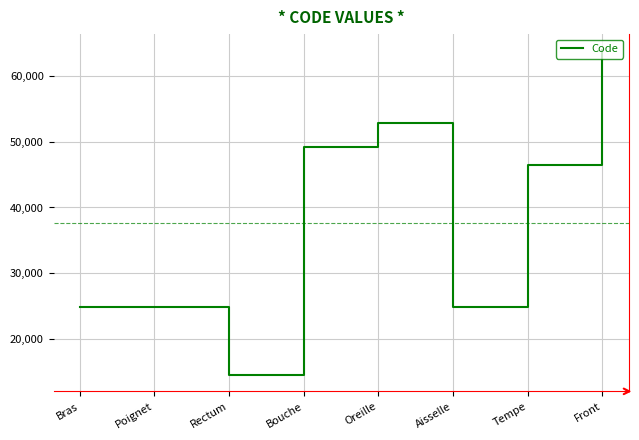

What is the difference between the values at Front and Bouche?

14680